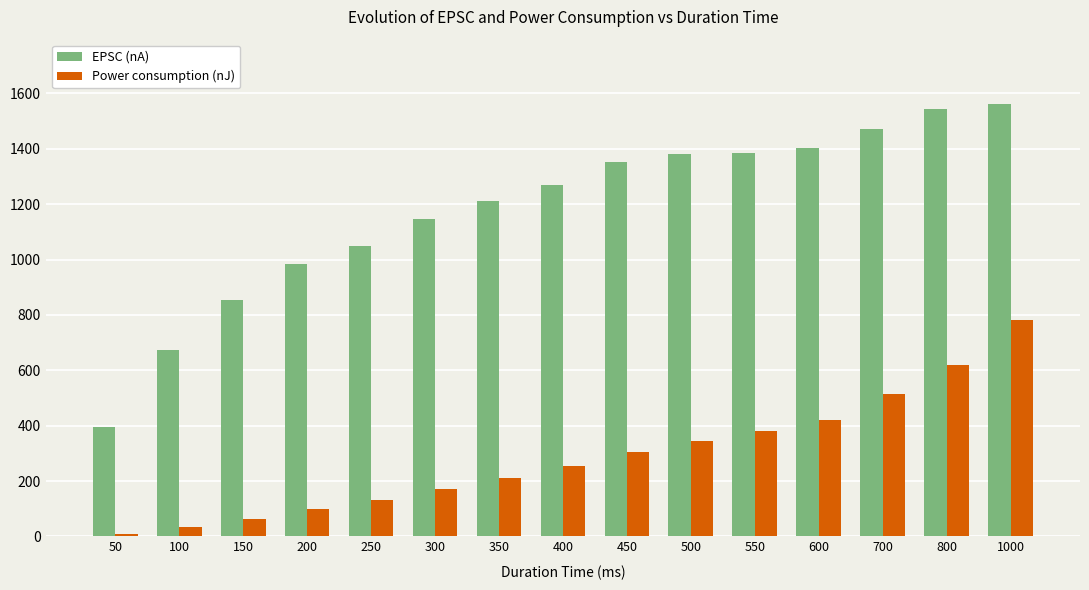

True or false: EPSC (nA) has a value of 2413.8 at 800.

False